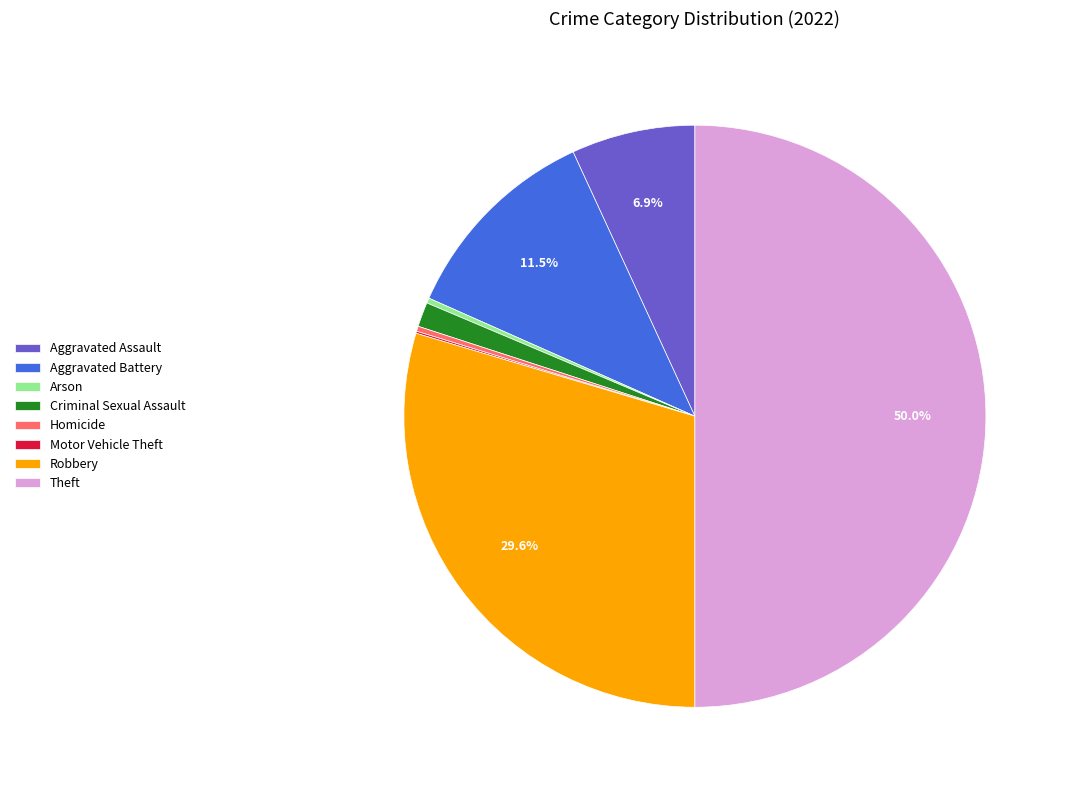

What is the ratio of the value at Aggravated Battery to the value at Homicide?

40.4